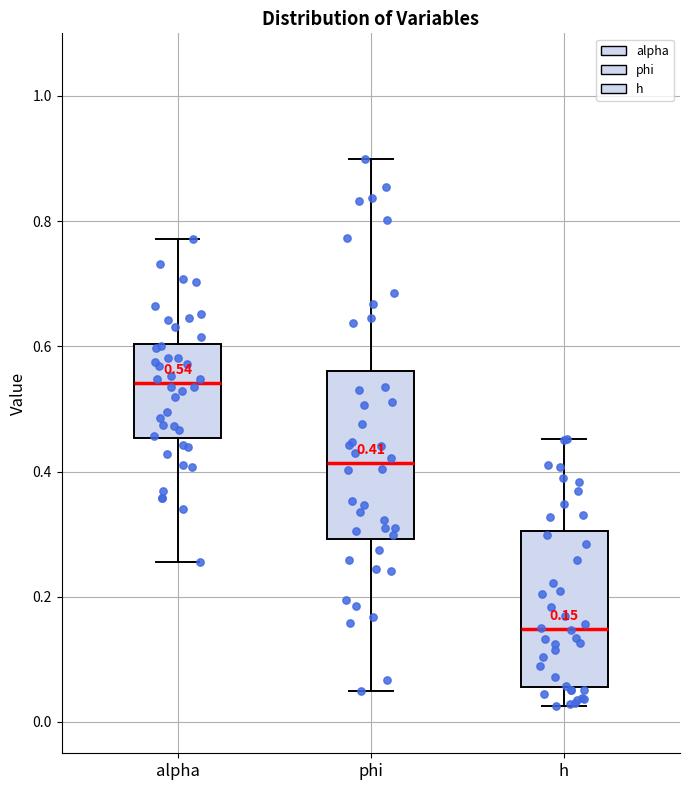

Which box's median line is the lowest?

h